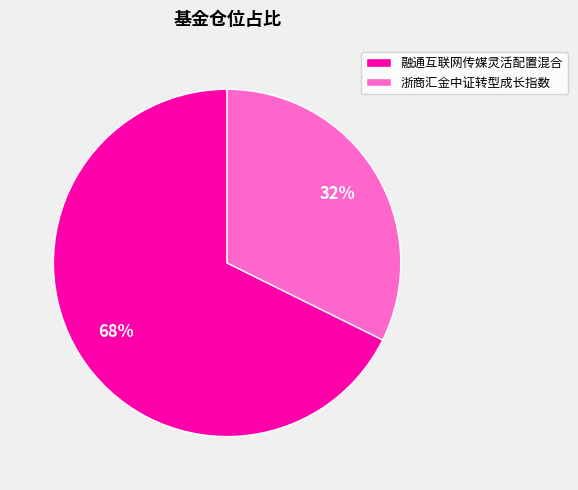

Approximately how many times larger is the value at 融通互联网传媒灵活配置混合 compared to 浙商汇金中证转型成长指数?

2.1